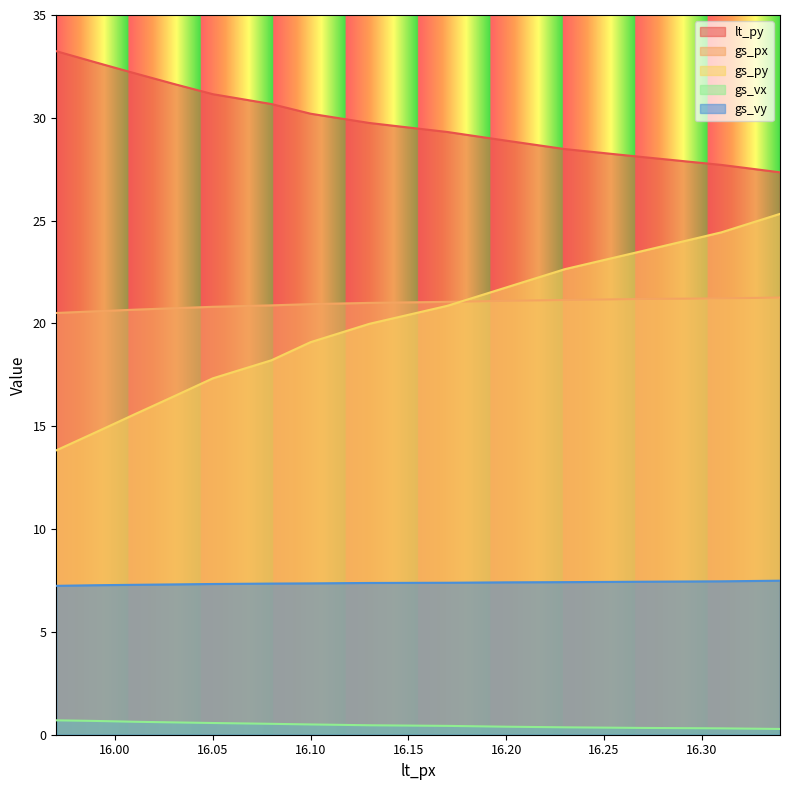

Reading left to right, extract all data points from this chart.

lt_py: 15.97=33.2	15.99=32.7	16.01=32.2	16.03=31.6	16.05=31.1	16.08=30.7	16.1=30.2	16.13=29.8	16.17=29.3	16.2=28.9	16.23=28.5	16.27=28.1	16.31=27.7	16.34=27.4
gs_px: 15.97=20.5	15.99=20.6	16.01=20.7	16.03=20.7	16.05=20.8	16.08=20.9	16.1=20.9	16.13=21.0	16.17=21.1	16.2=21.1	16.23=21.1	16.27=21.2	16.31=21.2	16.34=21.3
gs_py: 15.97=13.8	15.99=14.7	16.01=15.6	16.03=16.4	16.05=17.3	16.08=18.2	16.1=19.1	16.13=20.0	16.17=20.9	16.2=21.8	16.23=22.6	16.27=23.5	16.31=24.4	16.34=25.3
gs_vx: 15.97=0.7	15.99=0.7	16.01=0.6	16.03=0.6	16.05=0.6	16.08=0.5	16.1=0.5	16.13=0.5	16.17=0.4	16.2=0.4	16.23=0.4	16.27=0.3	16.31=0.3	16.34=0.3
gs_vy: 15.97=7.2	15.99=7.3	16.01=7.3	16.03=7.3	16.05=7.3	16.08=7.3	16.1=7.4	16.13=7.4	16.17=7.4	16.2=7.4	16.23=7.4	16.27=7.4	16.31=7.5	16.34=7.5